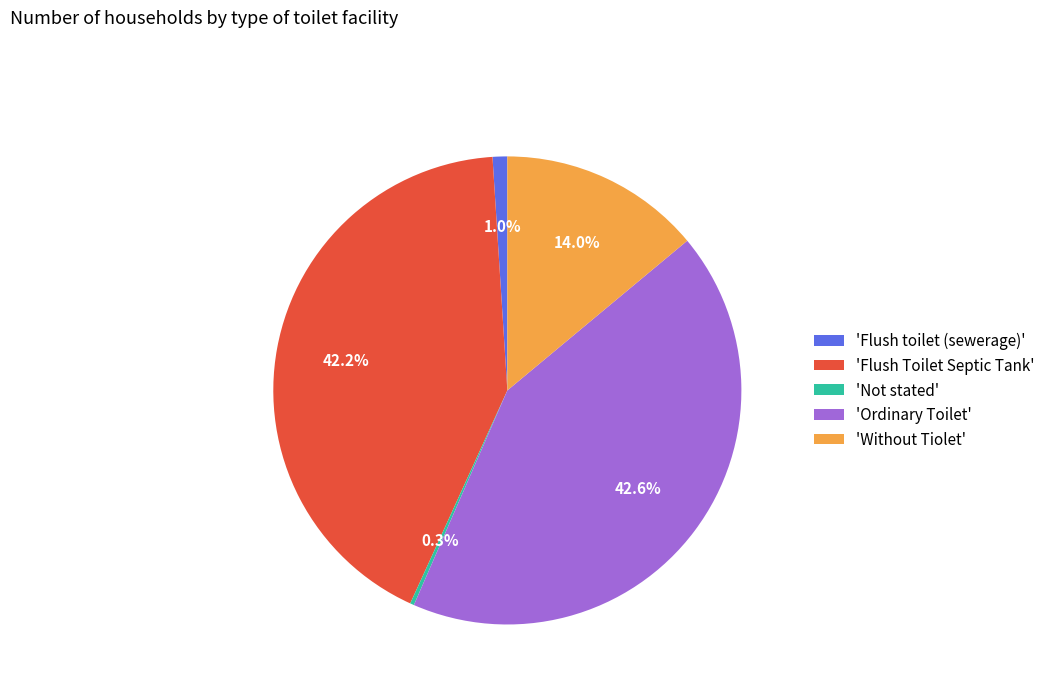

Is there any slice that represents more than half of the pie?

No